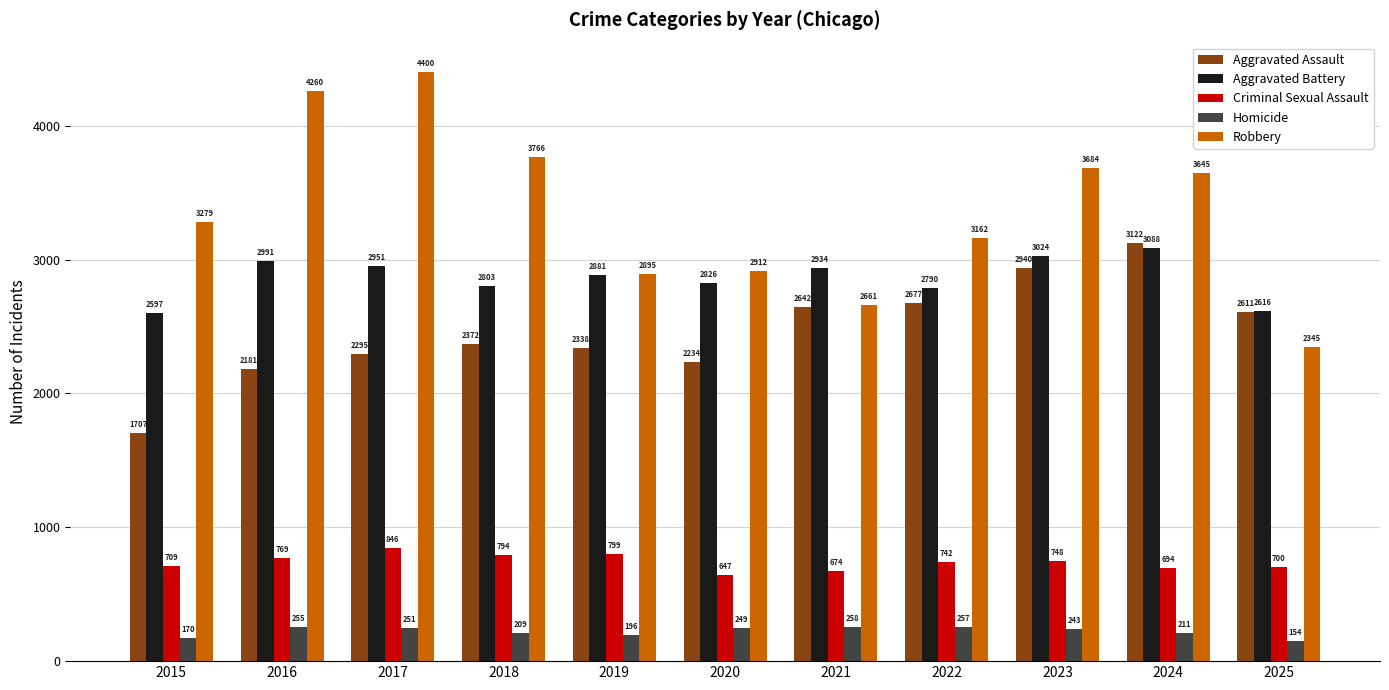

What is the spread (max minus min) of values at 2016?

4005